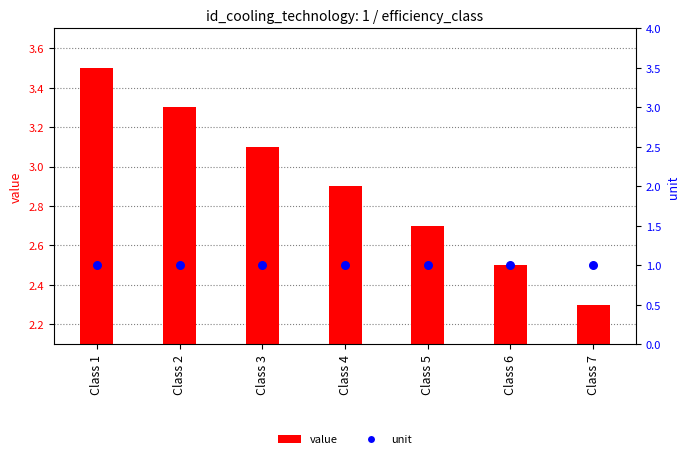

Which series contains the highest Y value?

value